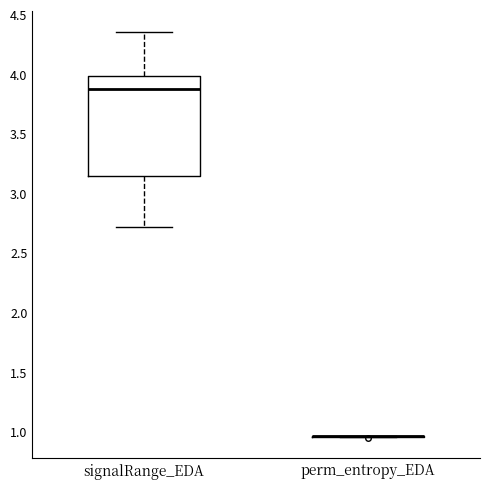

Comparing the boxes themselves (not the whiskers), which one is the tallest?

signalRange_EDA